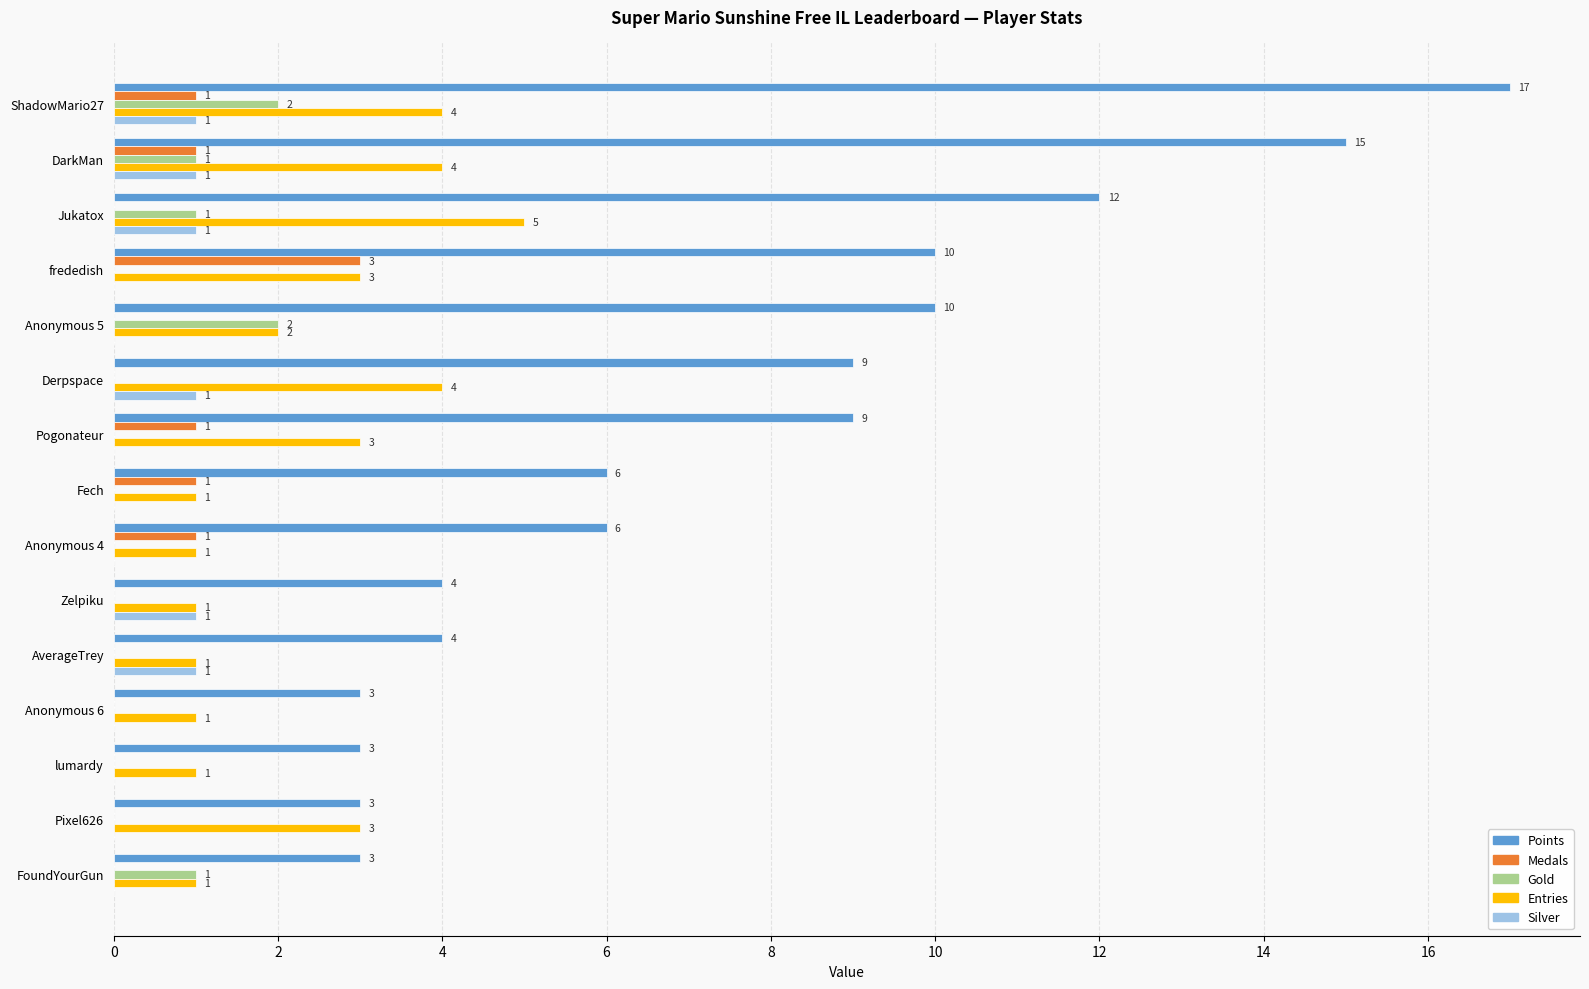

How many series are shown in this chart?

5